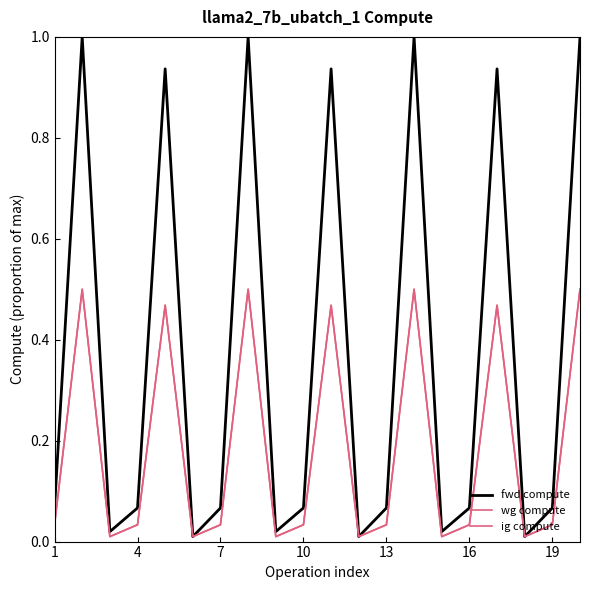

True or false: ig compute and wg compute cross at least once.

False